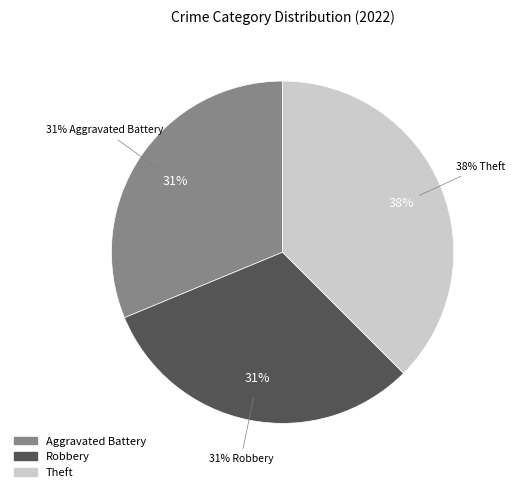

Combined, what portion of the pie is Aggravated Battery and Theft?

68.8%